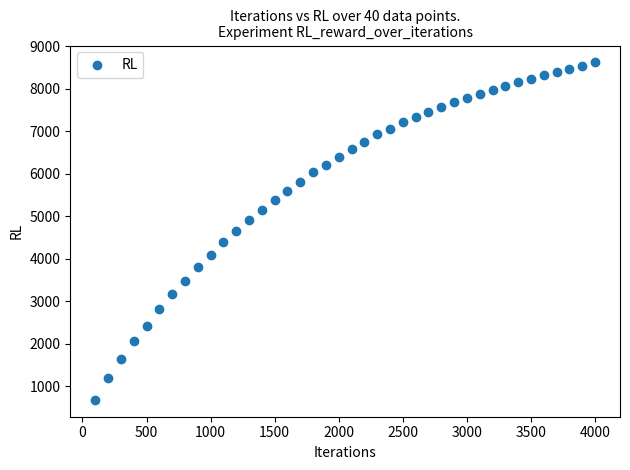

What is the range of Y values (max minus min)?

7939